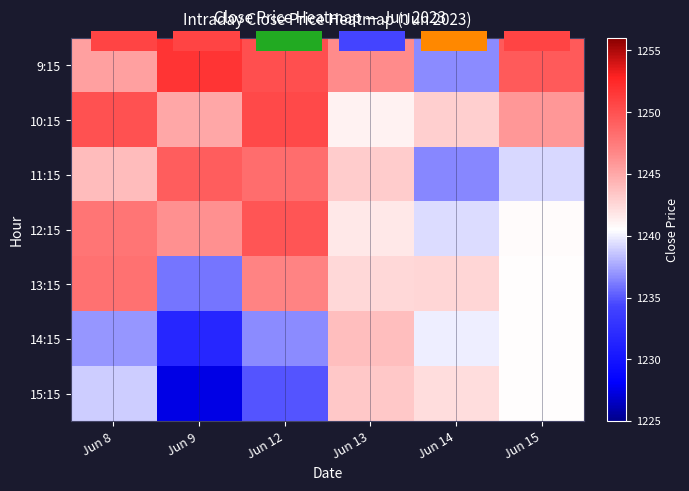

Is it true that 12:15 equals 547.1 at Jun 15?

False